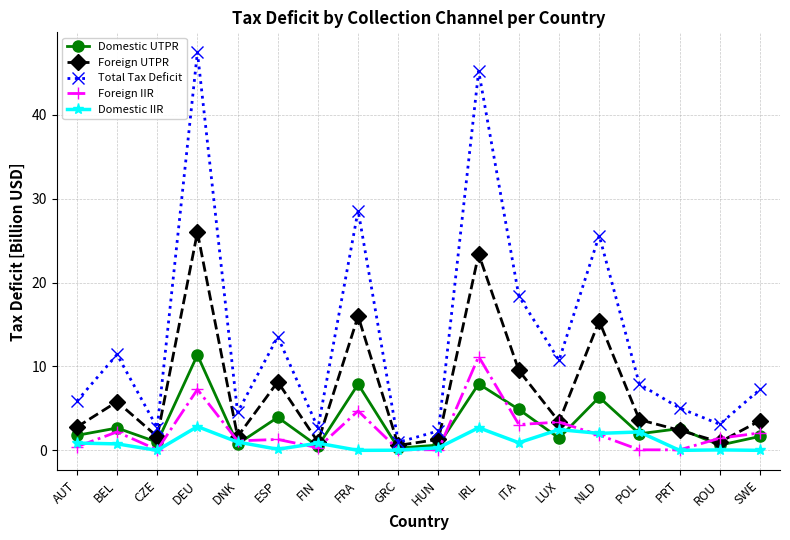

Which category has the highest value in the Foreign IIR series?

IRL